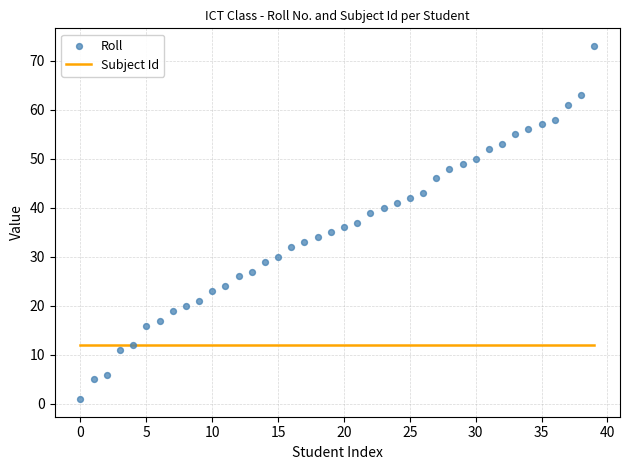

Which series contains the lowest Y value?

Roll